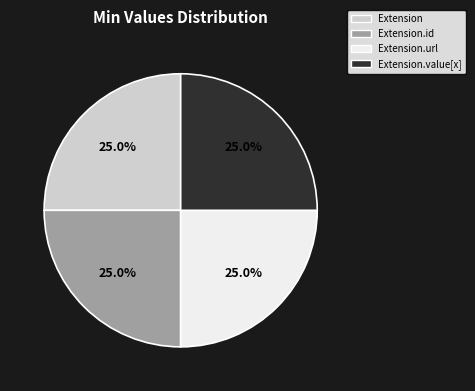

How many segments does this pie chart have?

4